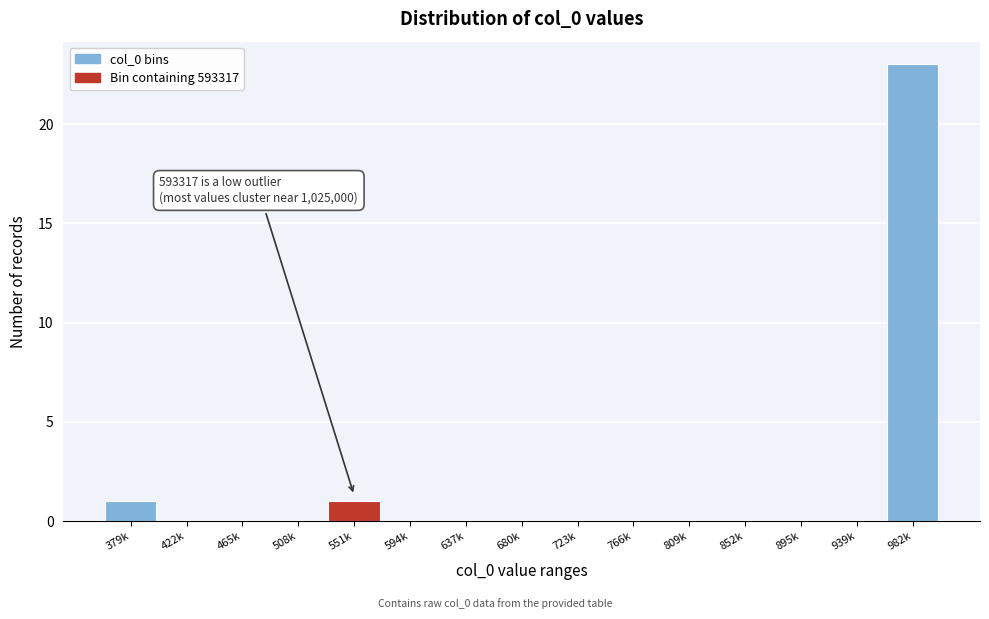

Reading right to left, extract all data points from this chart.

982k=23	939k=0	895k=0	852k=0	809k=0	766k=0	723k=0	680k=0	637k=0	594k=0	551k=1	508k=0	465k=0	422k=0	379k=1